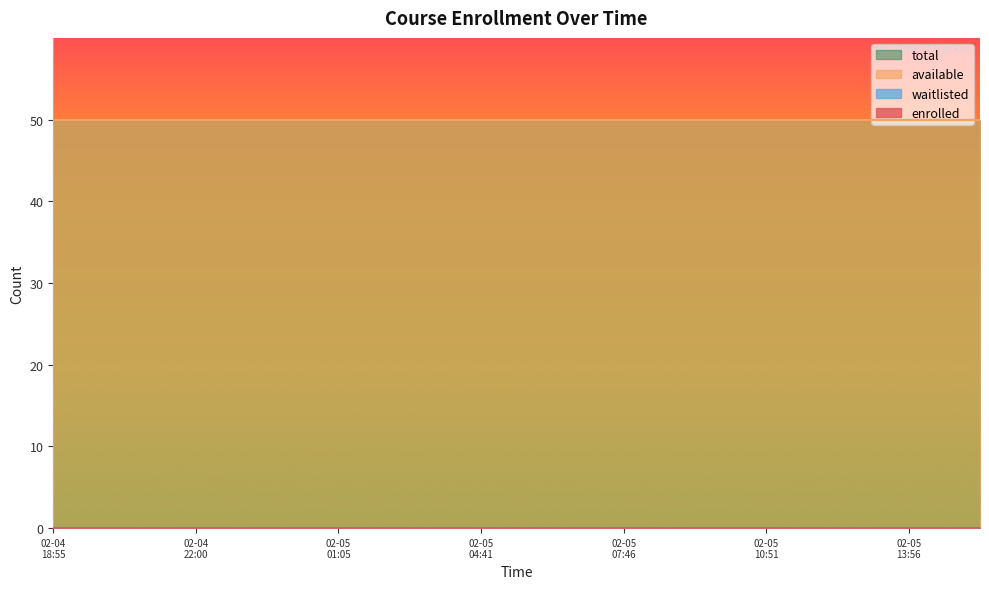

List the labels in order of waitlisted value, largest first.

2025-02-04T18:55:53, 2025-02-04T20:28:23, 2025-02-04T22:00:49, 2025-02-04T23:33:16, 2025-02-05T01:05:46, 2025-02-05T02:38:25, 2025-02-05T04:41:11, 2025-02-05T06:13:49, 2025-02-05T07:46:18, 2025-02-05T09:19:04, 2025-02-05T10:51:30, 2025-02-05T12:24:18, 2025-02-05T13:56:53, 2025-02-05T15:29:38